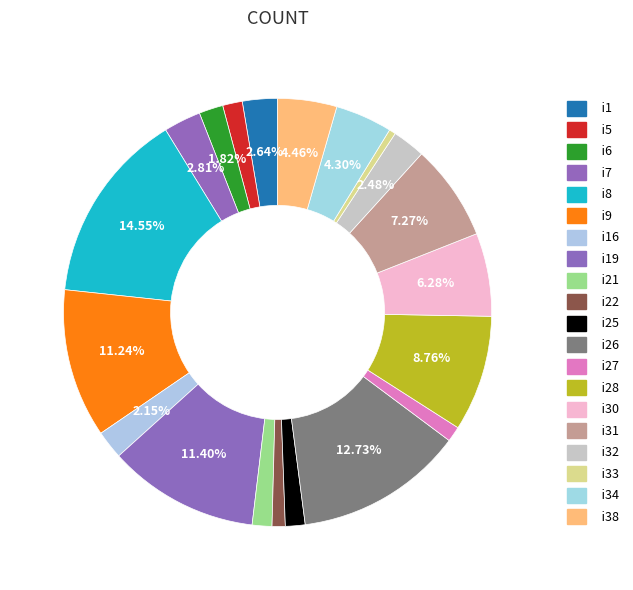

Which category has the smallest portion of the pie?

i33